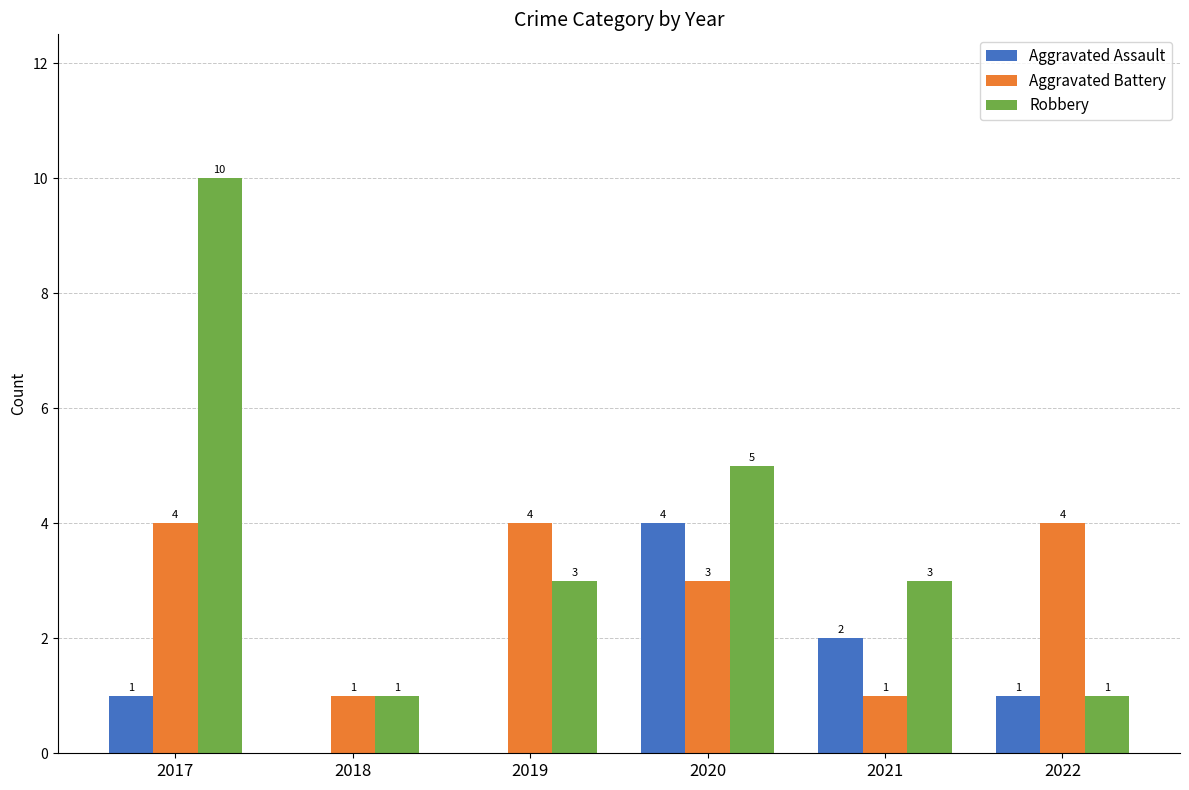

What is the total value across all series at 2022?

6